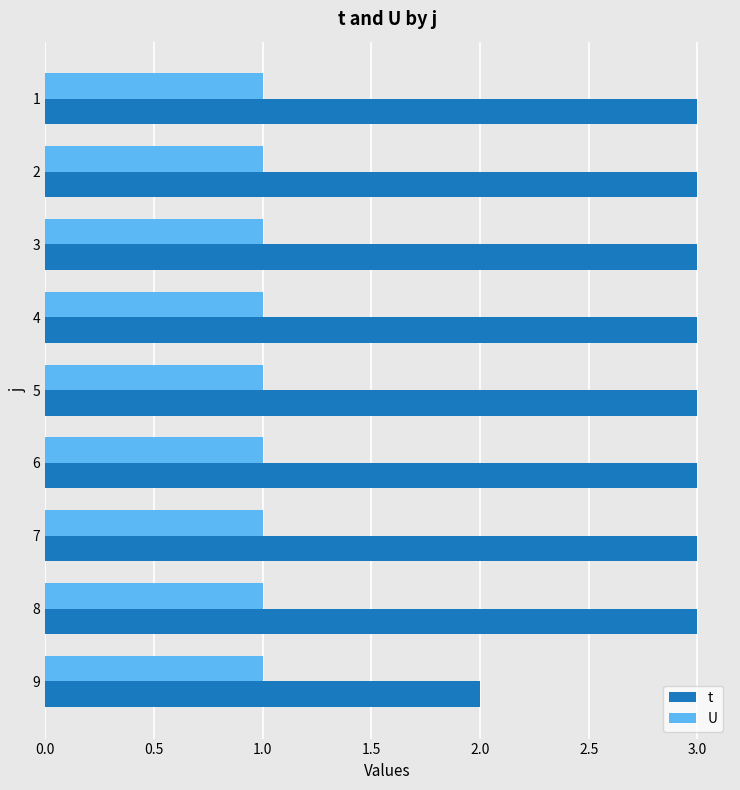

Which series has the largest total across all categories?

t